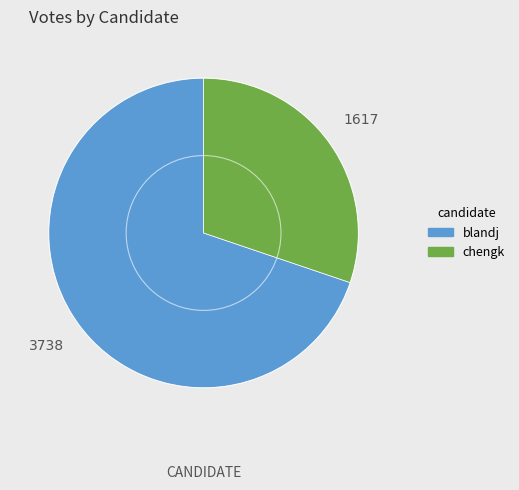

Does blandj represent more than half of the total?

Yes